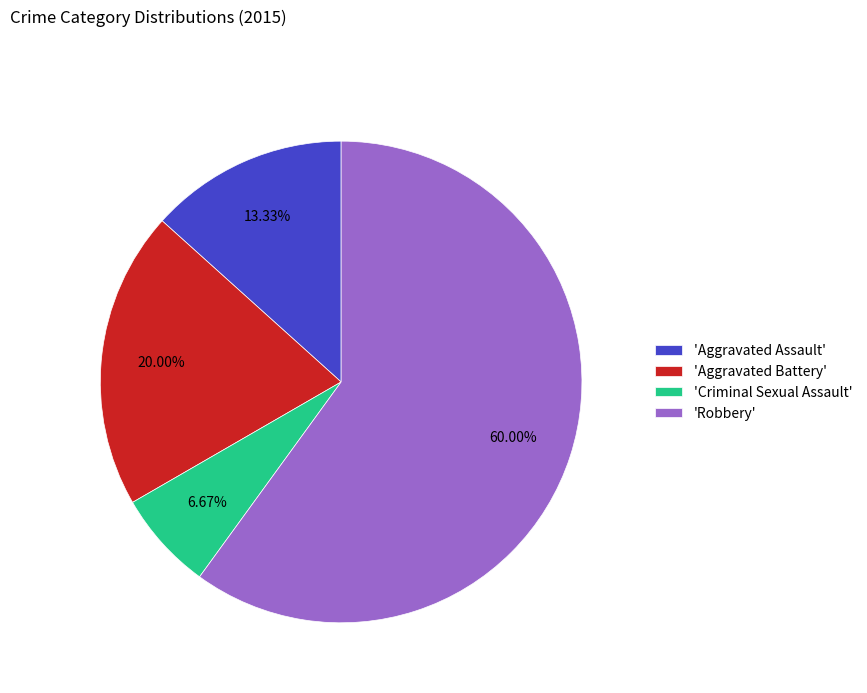

What is the smallest slice in the pie chart?

'Criminal Sexual Assault'